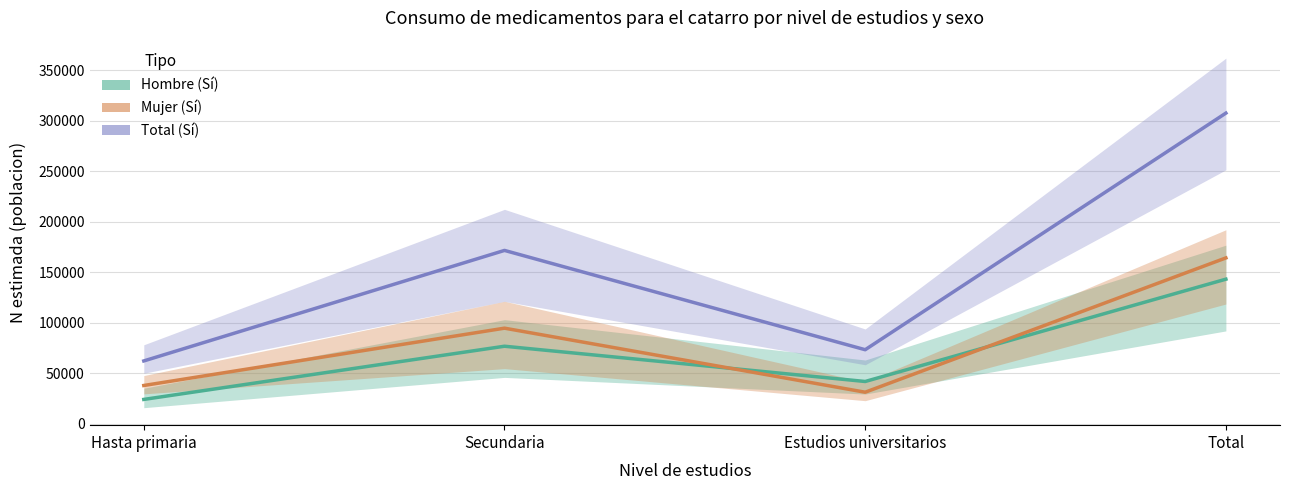

How many times do Hombre (SI) estimado and Mujer (SI) estimado cross each other?

2